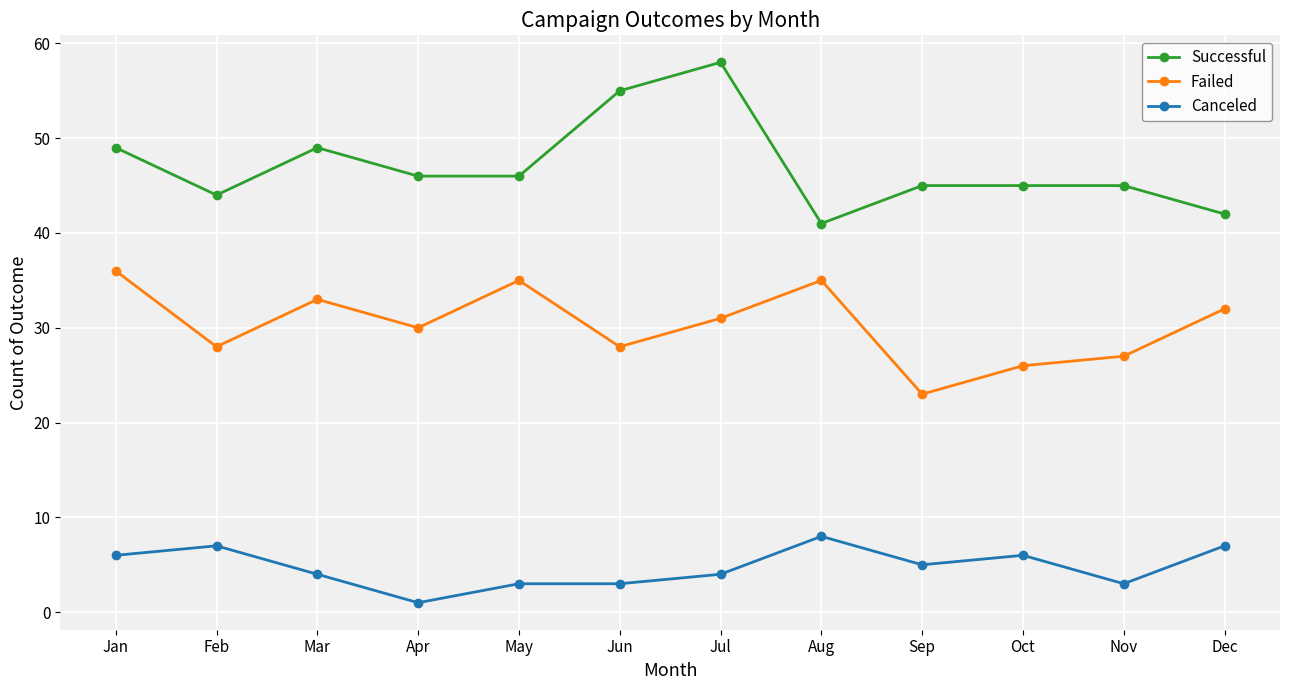

Rank the series at Nov from lowest to highest value.

Canceled, Failed, Successful